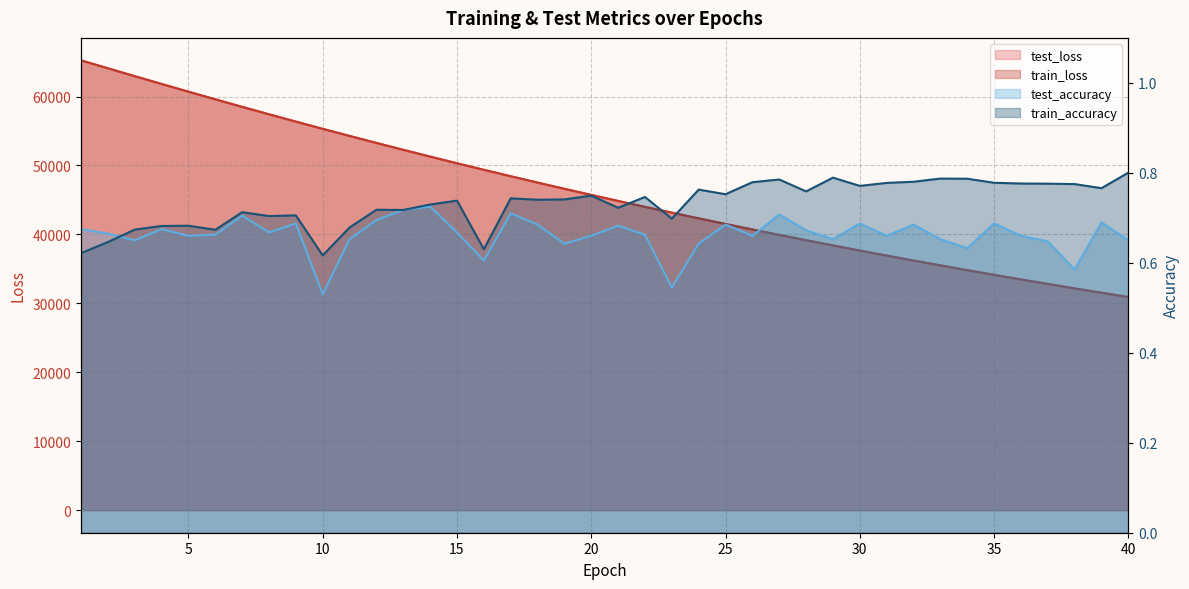

The value of train_loss at 8 is 57422.0. True or false?

True